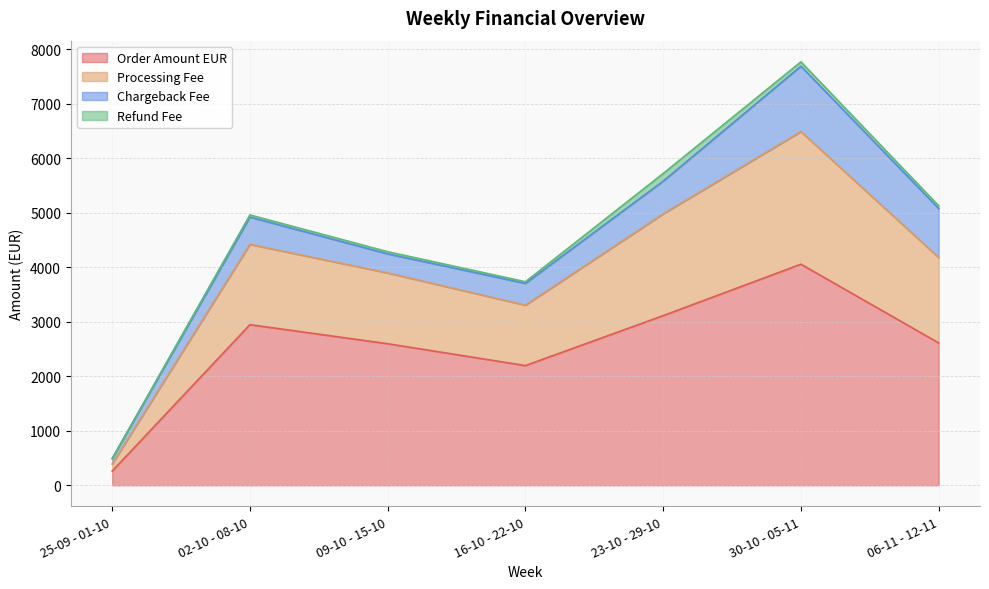

In Processing Fee, how many points are higher than both neighbors (excluding endpoints)?

2